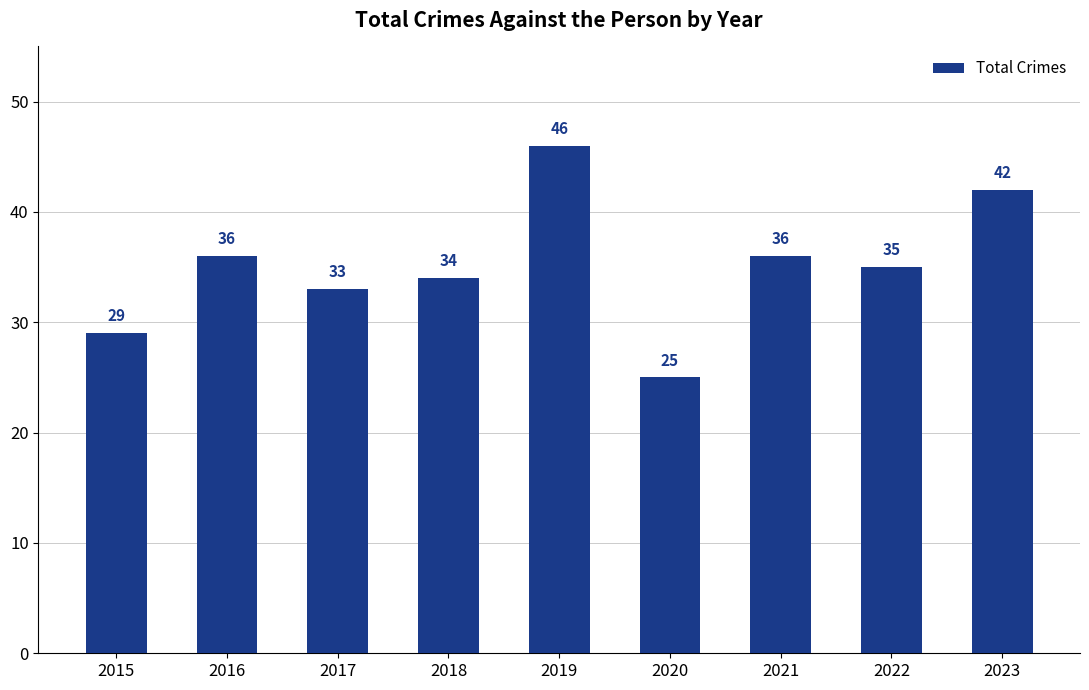

How many distinct data groups are displayed?

1